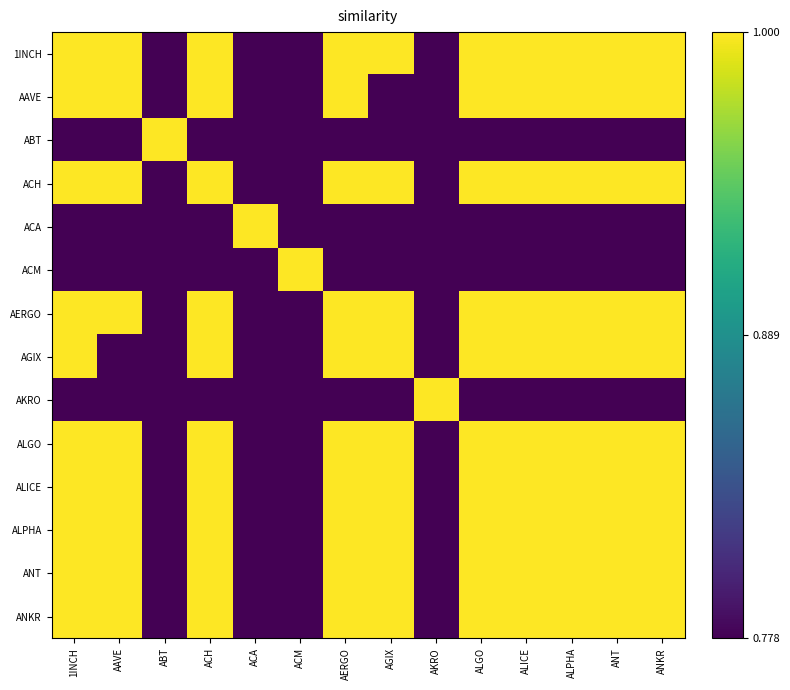

List the series in order of their peak value, lowest first.

1INCH, AAVE, ABT, ACH, ACA, ACM, AERGO, AGIX, AKRO, ALGO, ALICE, ALPHA, ANT, ANKR